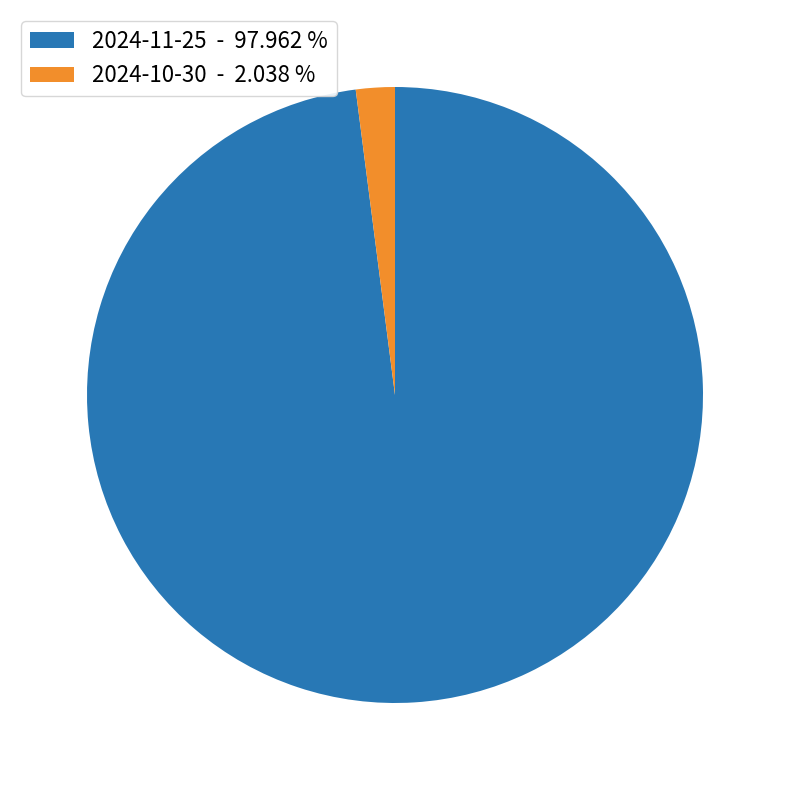

Combined, do 2024-11-25 - 97.962 % and 2024-10-30 - 2.038 % account for over 50%?

Yes